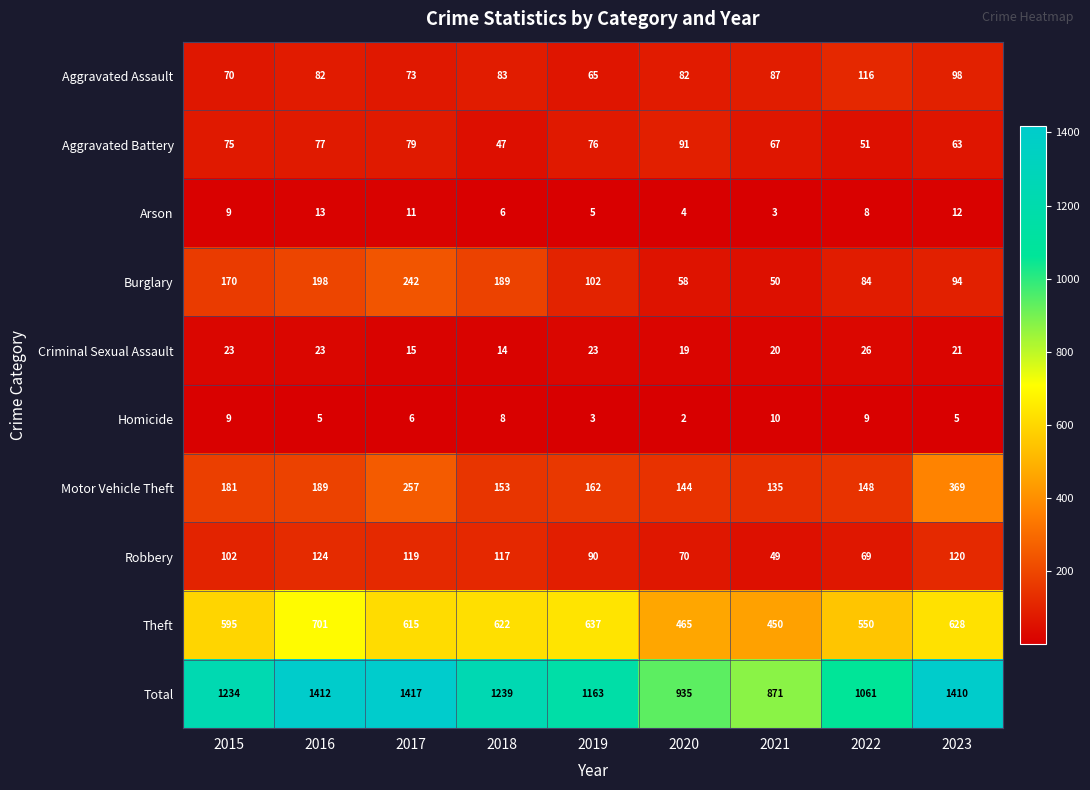

Rank the series at 2018 from highest to lowest value.

Total, Theft, Burglary, Motor Vehicle Theft, Robbery, Aggravated Assault, Aggravated Battery, Criminal Sexual Assault, Homicide, Arson